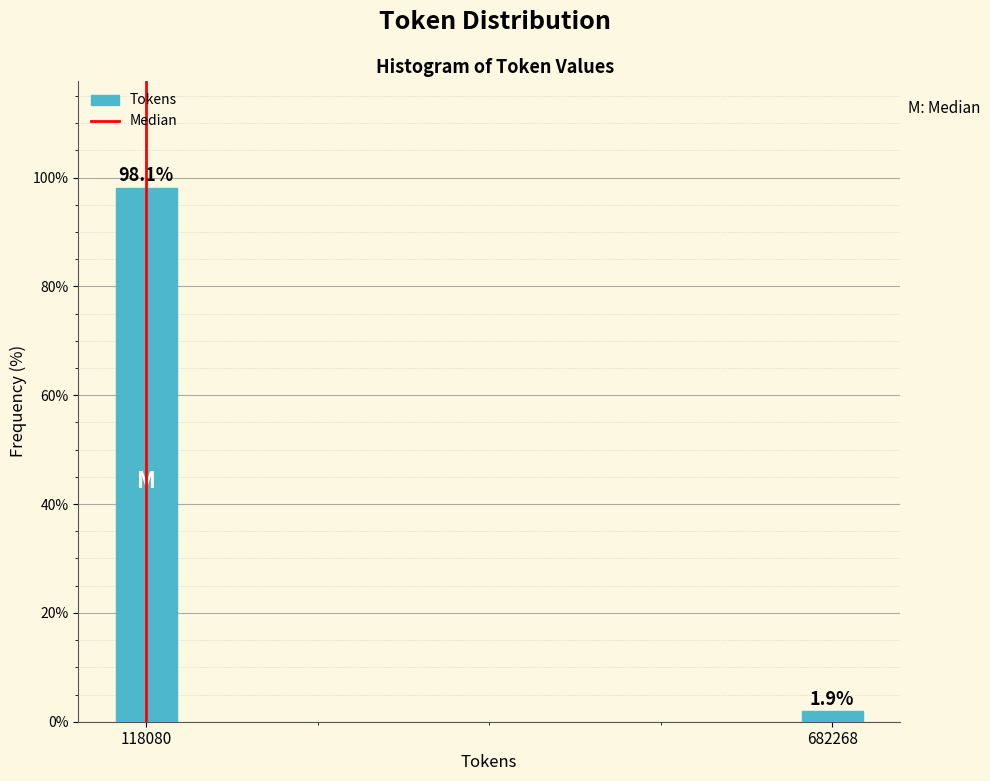

Reading left to right, what are all the values shown in this chart?

98.1	1.9